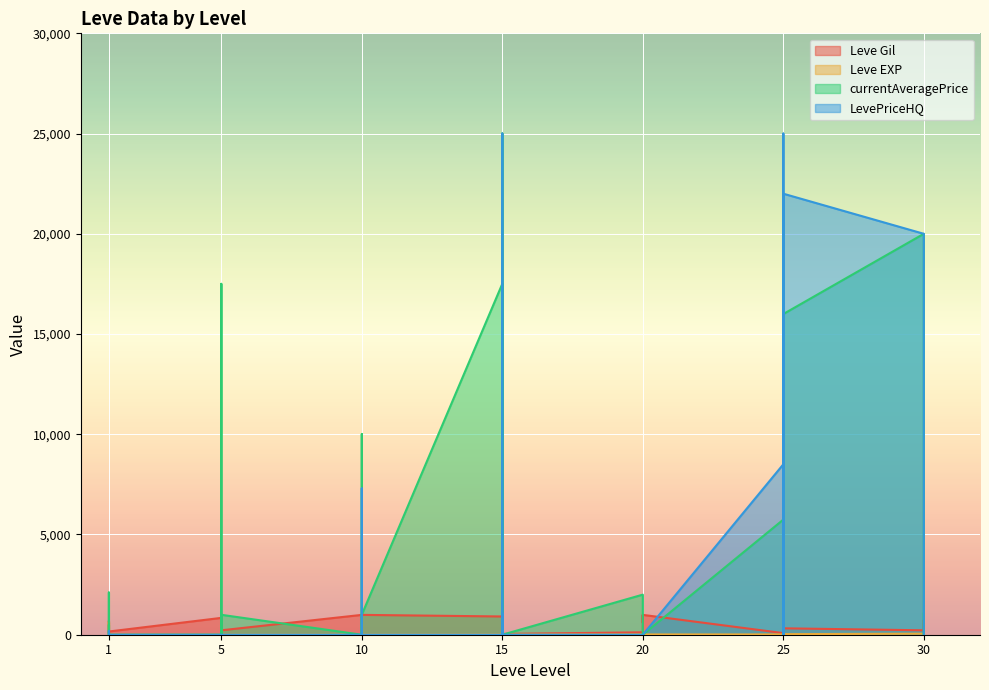

What is the difference between the second highest and second lowest values in the LevePriceHQ series?

25000